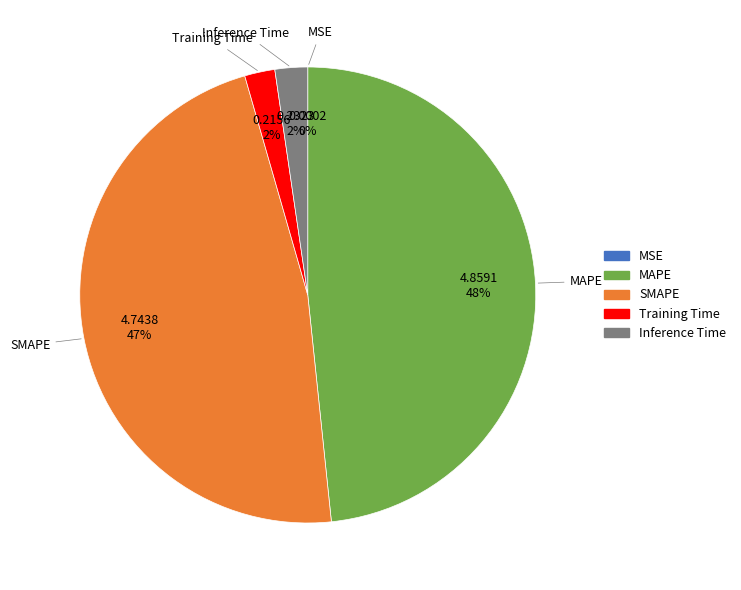

Does any single category account for the majority?

No